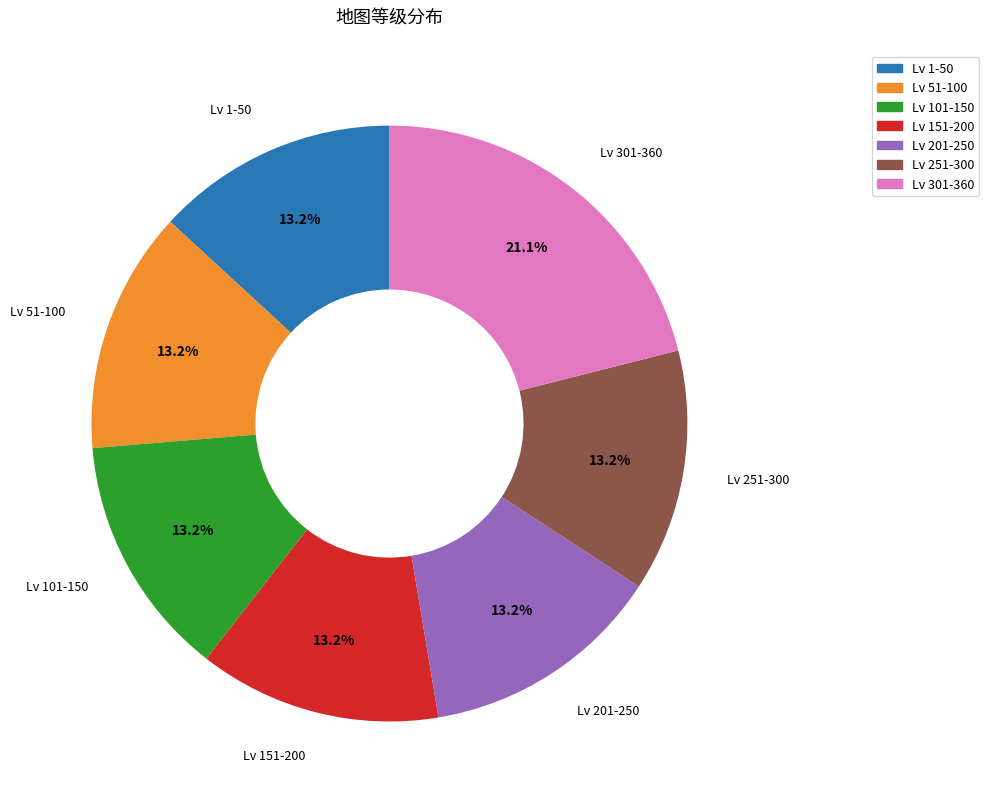

Is there any slice that represents more than half of the pie?

No